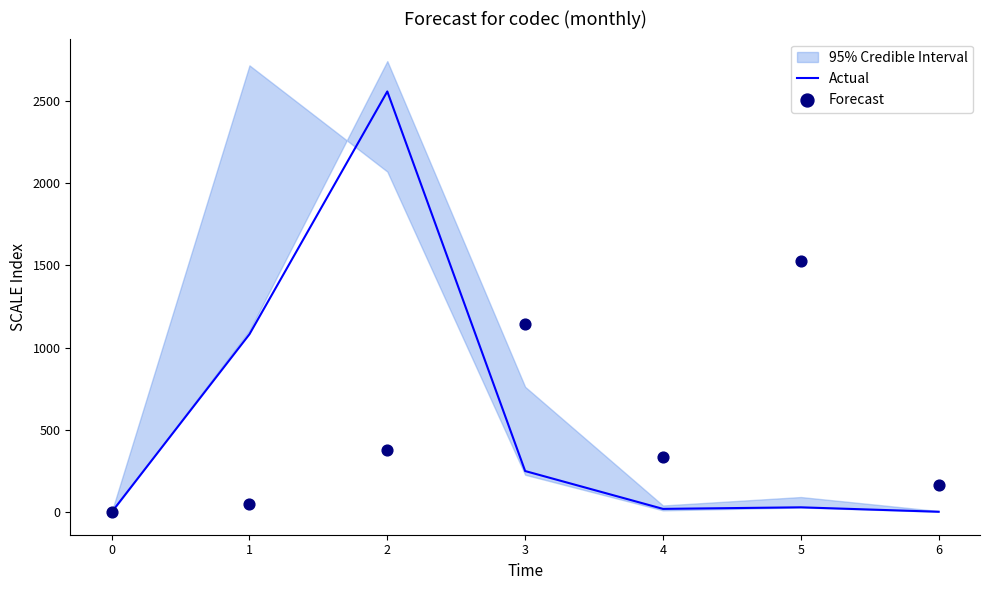

Which series has the largest Y range (max minus min)?

Actual